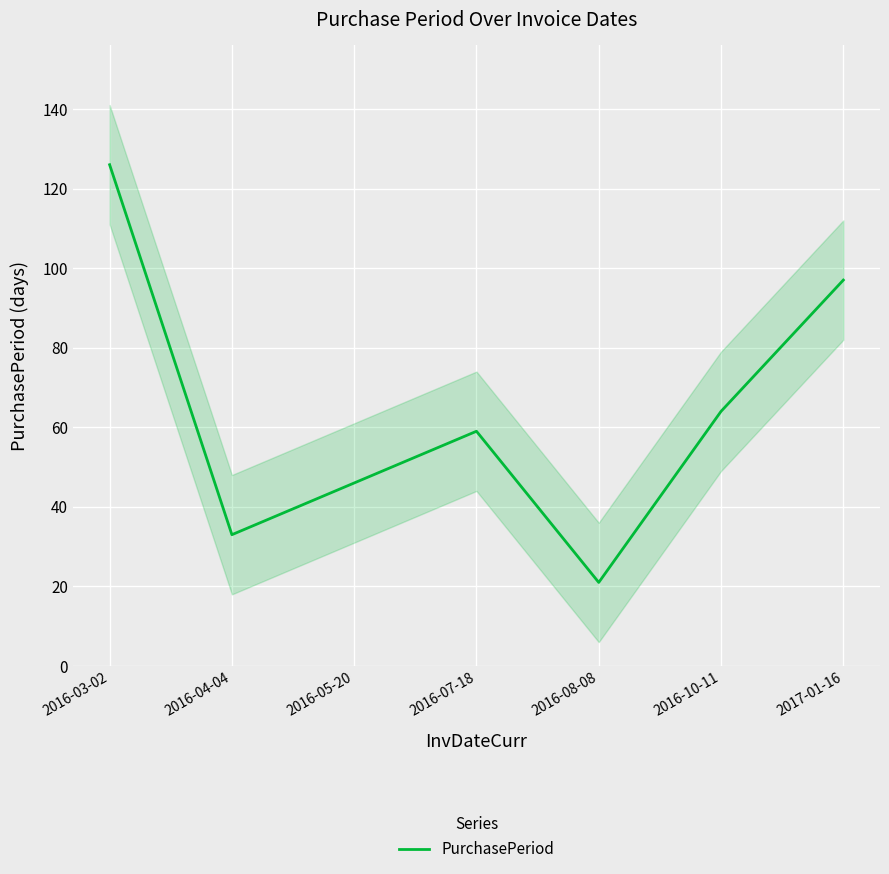

How many data points are above 59?

3